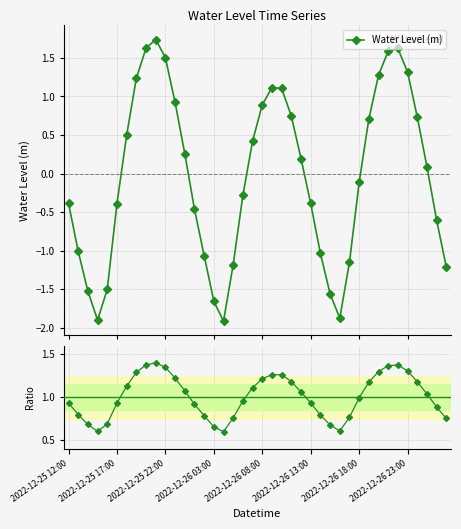

Which series has the largest total across all categories?

Ratio to ref